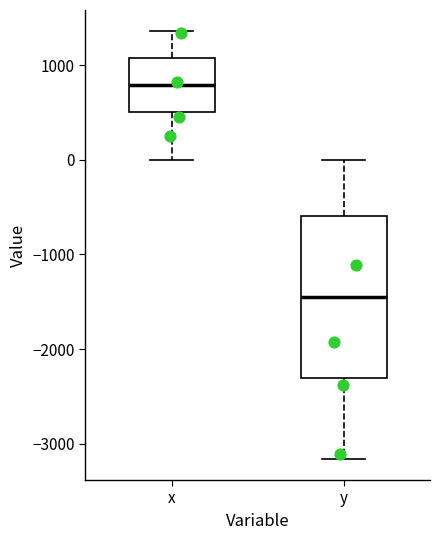

Comparing the boxes themselves (not the whiskers), which one is the tallest?

y